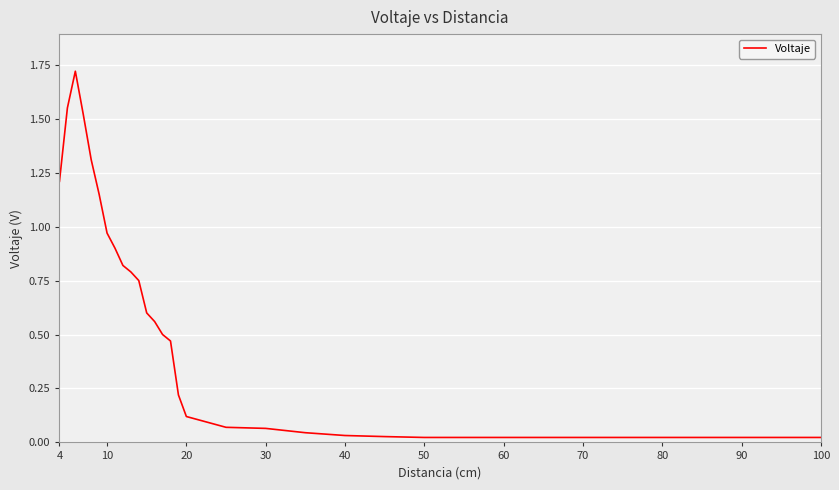

How many distinct data groups are displayed?

1